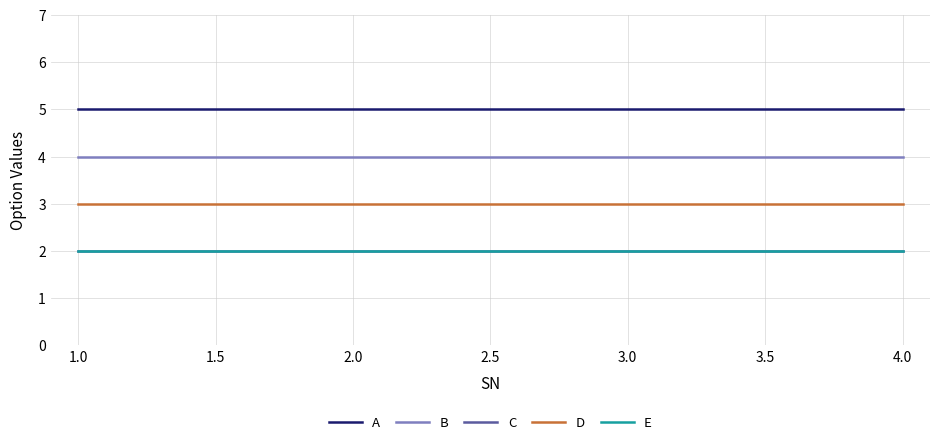

Is this an area chart (filled region under the line)?

No